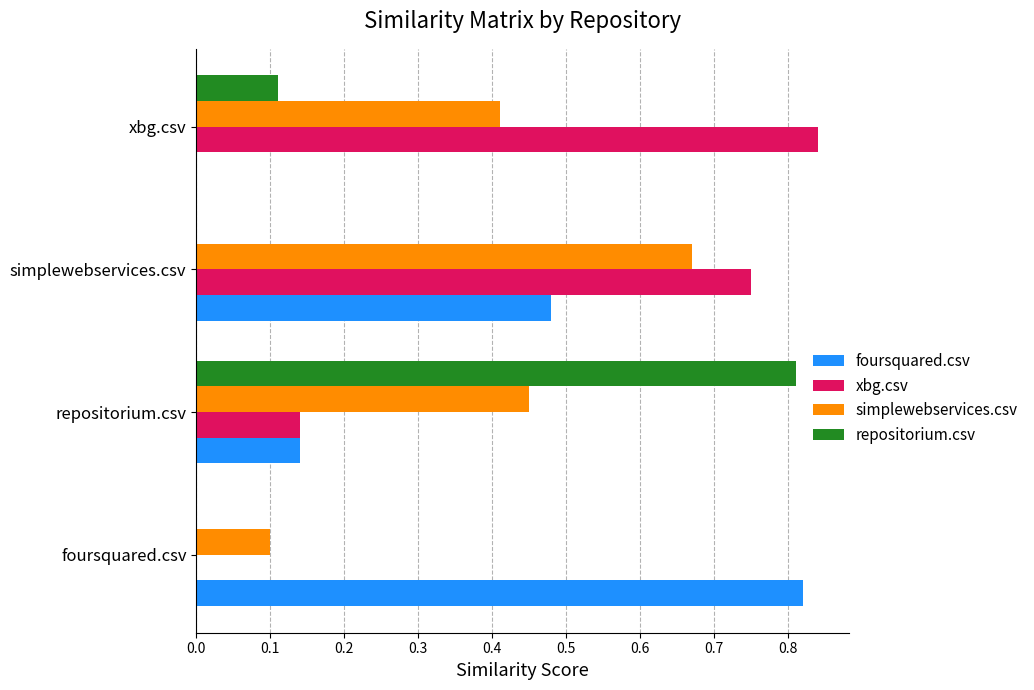

Which category has the highest value across all series?

xbg.csv